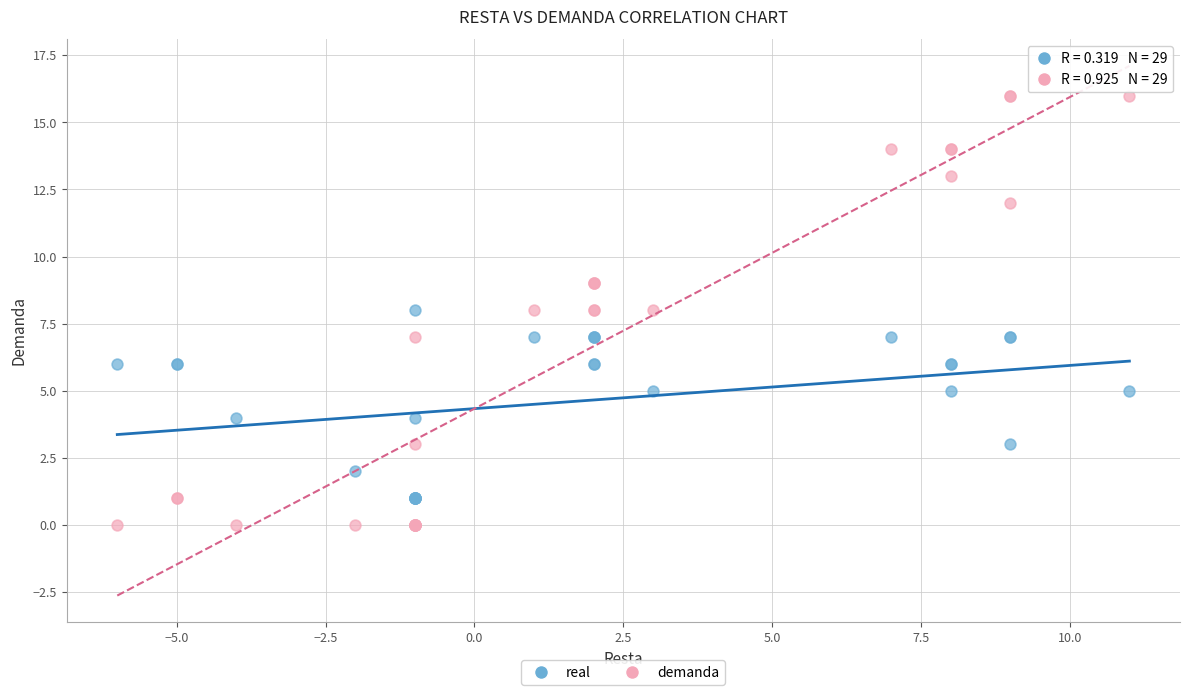

Which series has the widest spread of Y values?

demanda